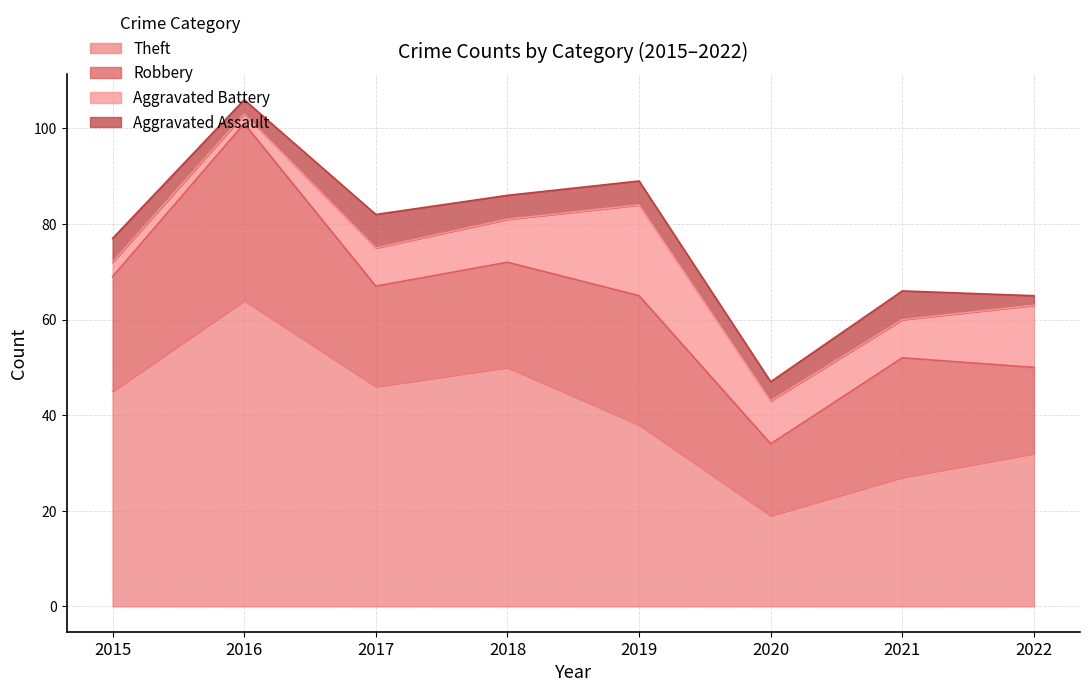

Which series has the largest range (max minus min)?

Theft